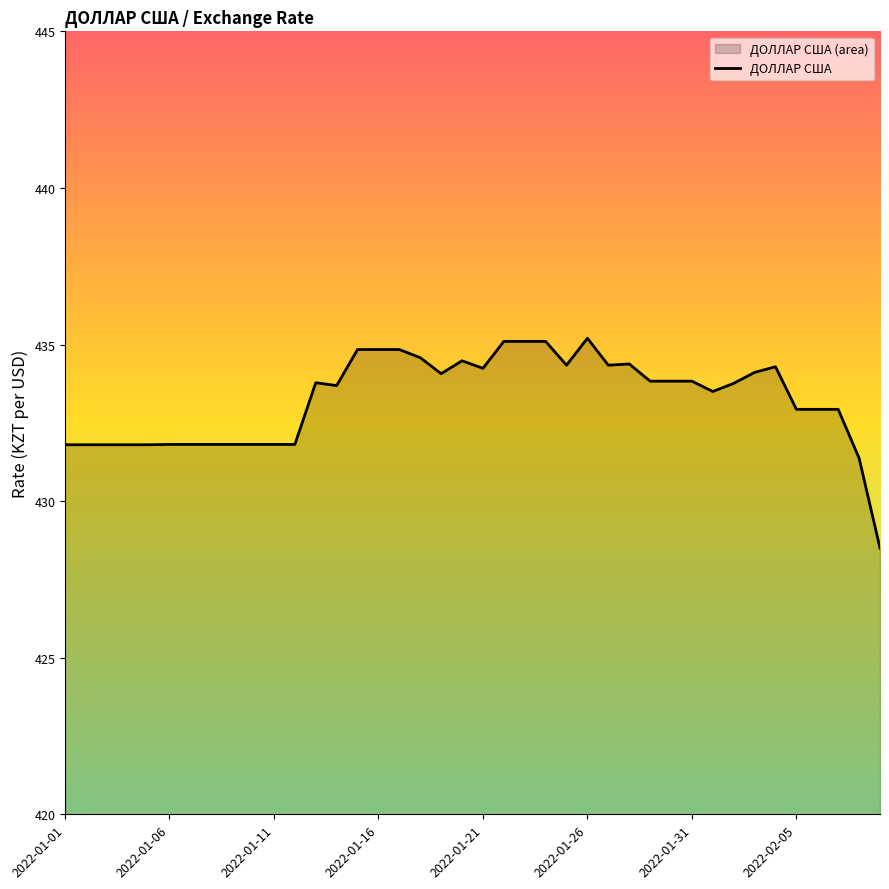

Where does the data first go above 433?

12